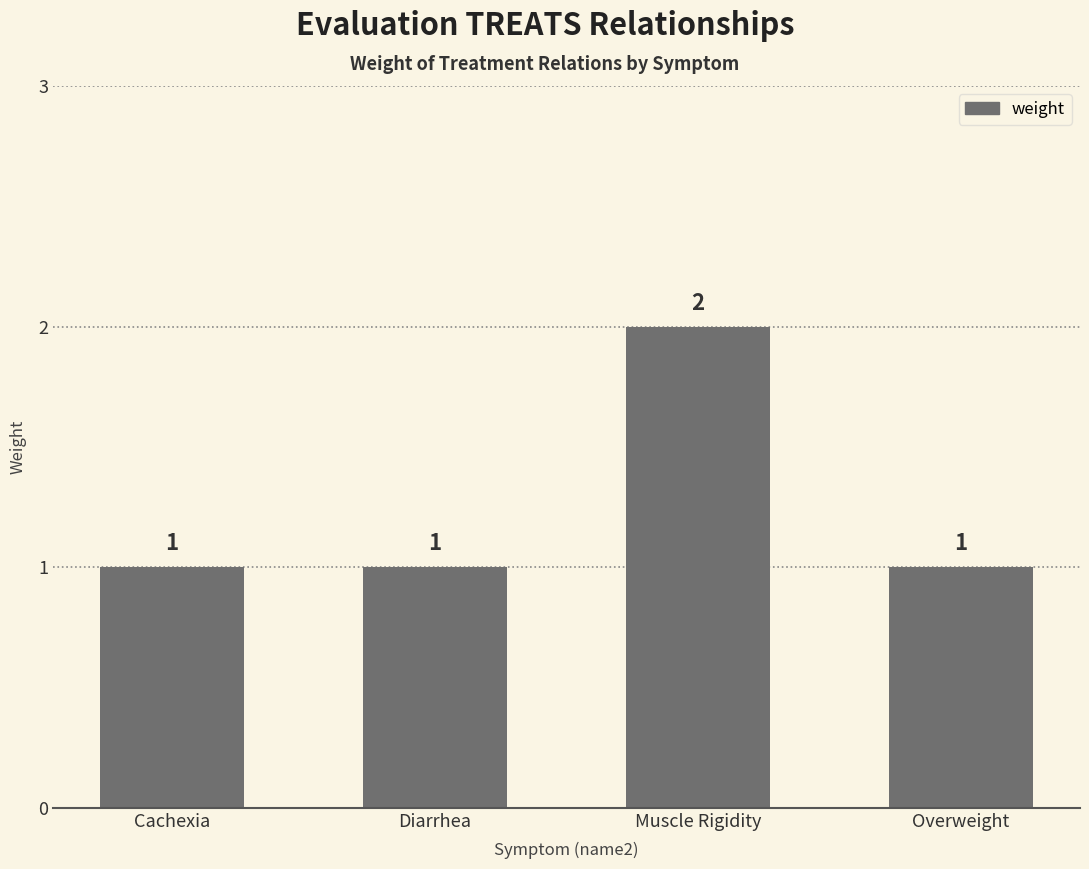

What is the difference between the maximum and minimum values?

1